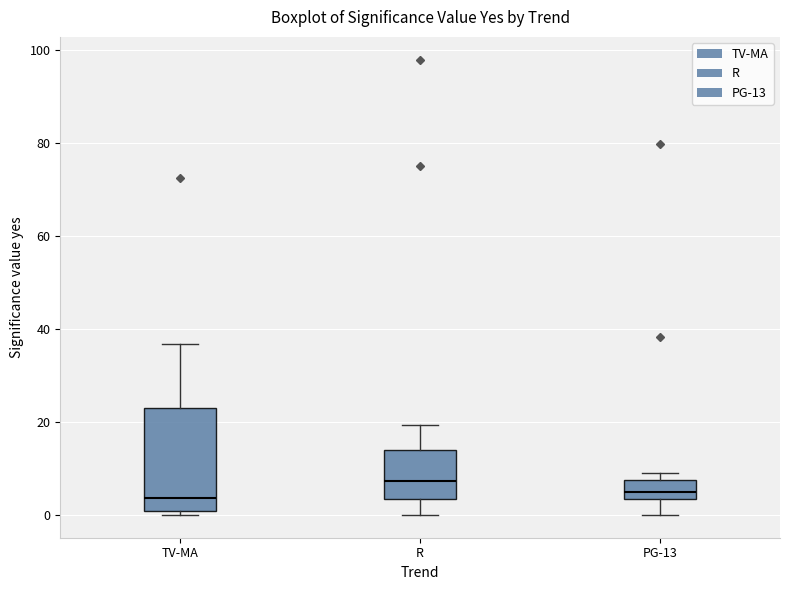

Reading left to right, transcribe this box plot: for each box, give where its median line is, the range the box spans, and where its two whiskers end, as read against the y-axis. The values are not printed on the chart, so give them approximately, as read against the axis.

TV-MA: median 4, box 0 to 22, whiskers 0 (just below the box's lower edge) to 36
R: median 8, box 4 to 14, whiskers 0 to 20
PG-13: median 4 (inside the box), box 4 to 8, whiskers 0 to 10